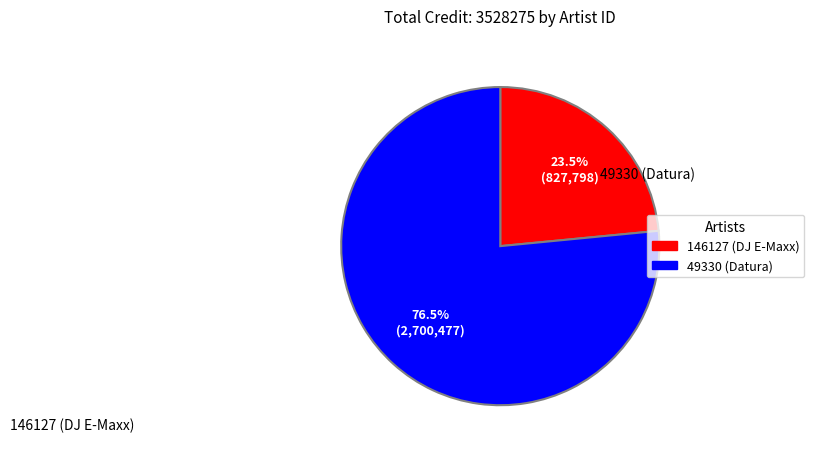

Which category accounts for the majority?

49330 (Datura)